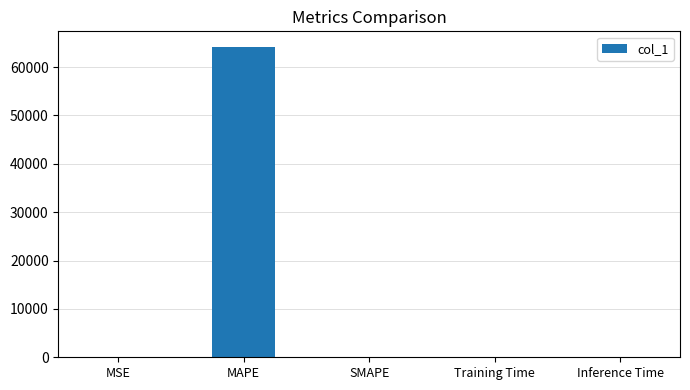

Is it true that the value at MSE is 0.0?

True